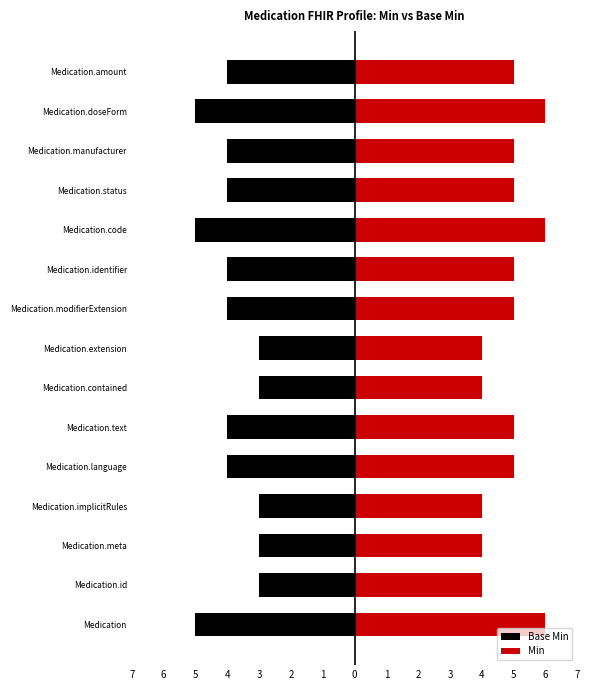

Which series has the widest spread of values?

Base Min